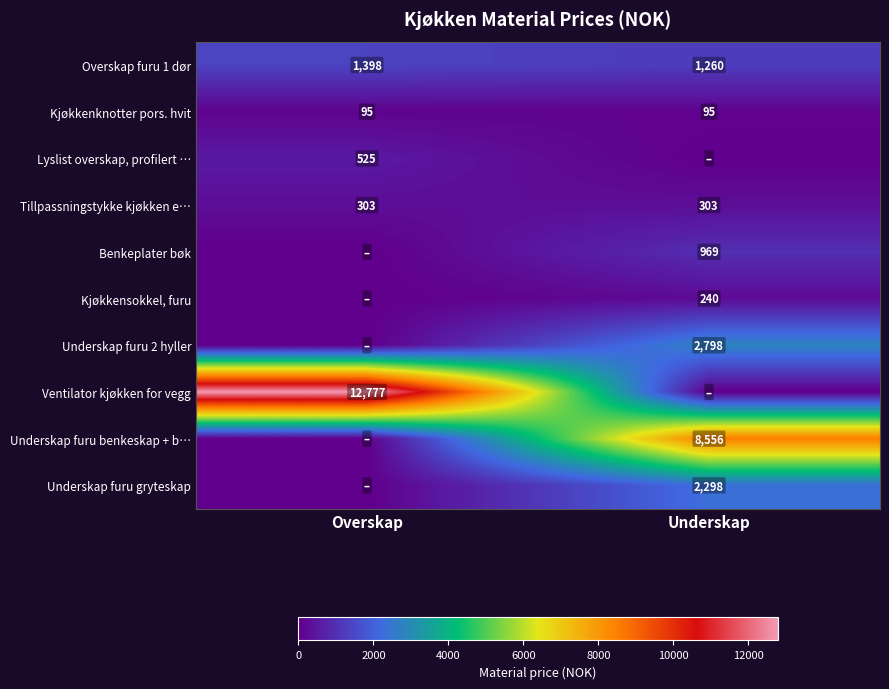

Is the value of Tillpassningstykke kjøkken e… at Overskap greater than the value of Underskap furu gryteskap at Underskap?

No